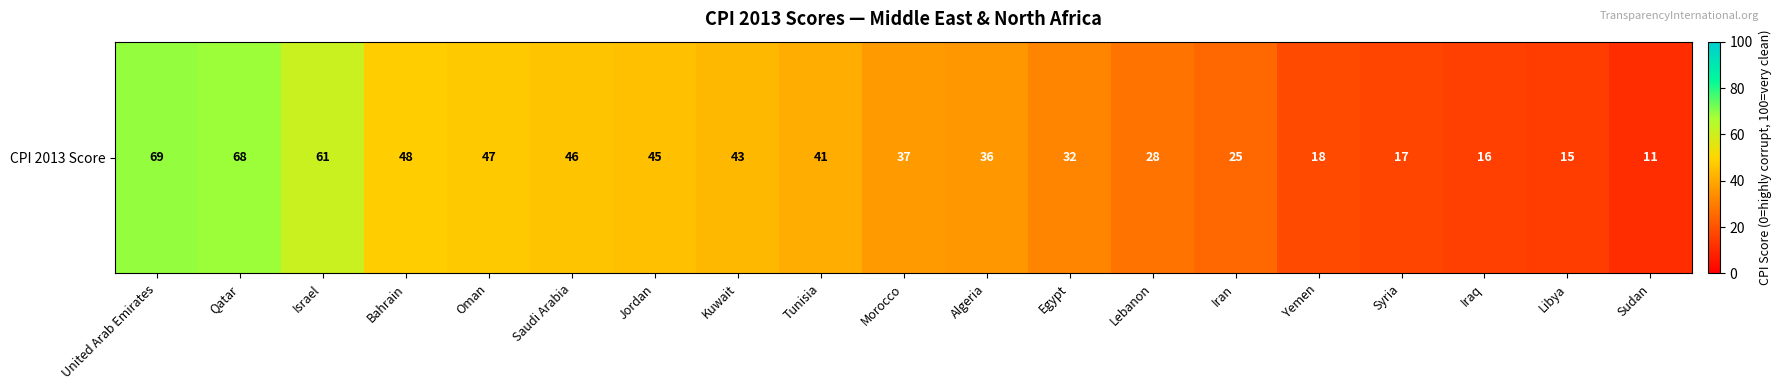

The value at Oman is 47. True or false?

True